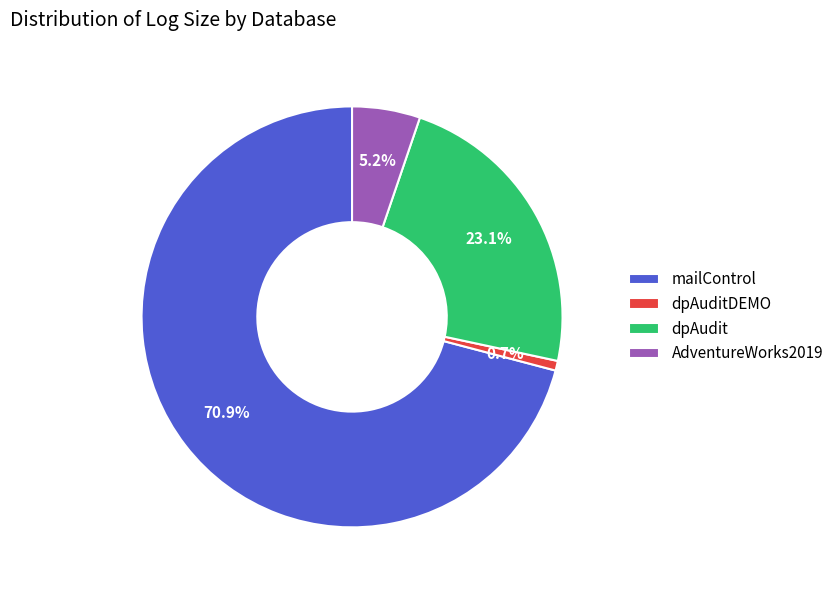

Is it true that AdventureWorks2019 is 1% of the pie?

False